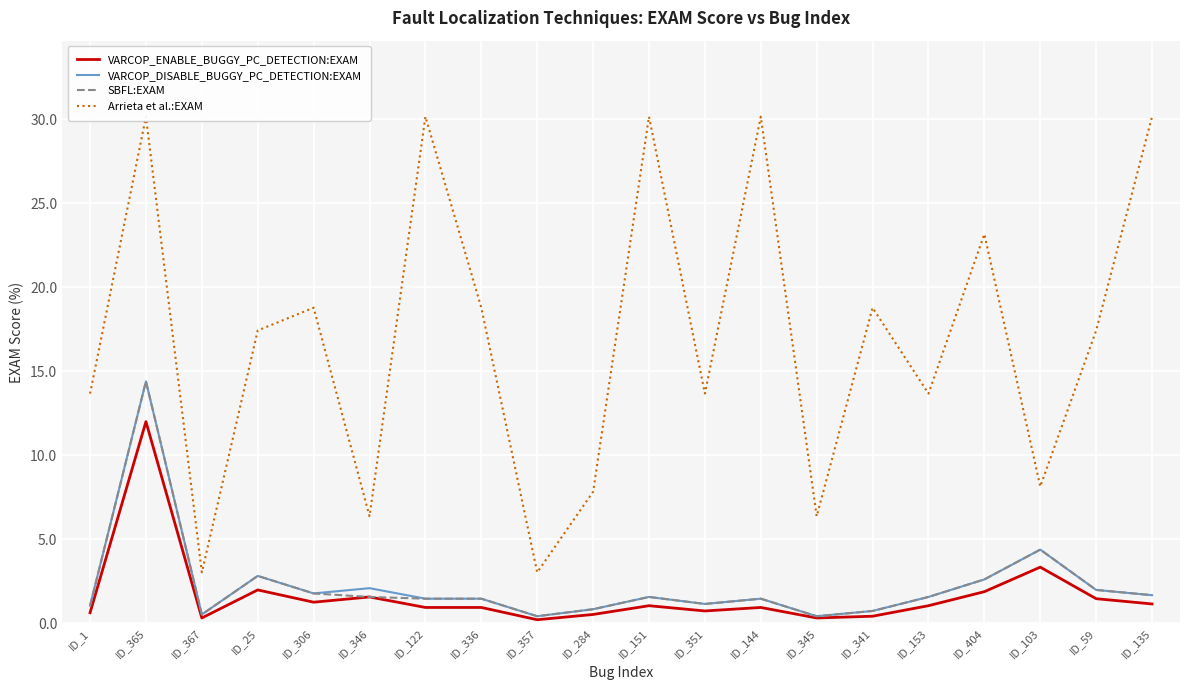

What is the greatest value displayed?

30.2